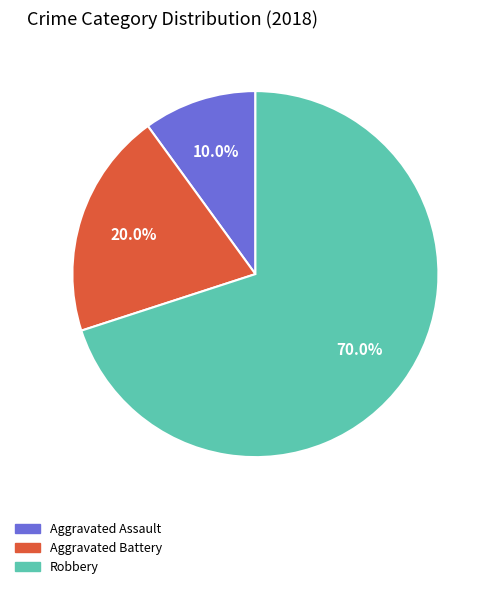

What percentage is the Aggravated Battery slice, to the nearest percent?

20%